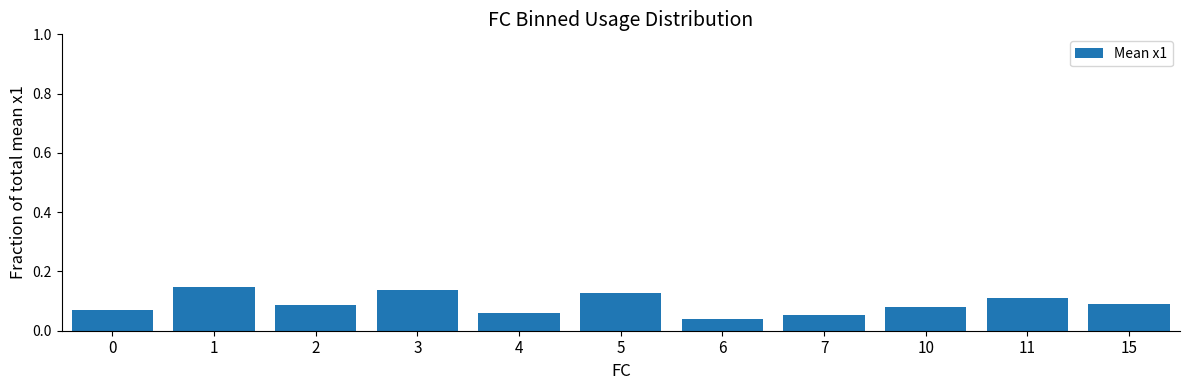

Which category has the highest value across all series?

1